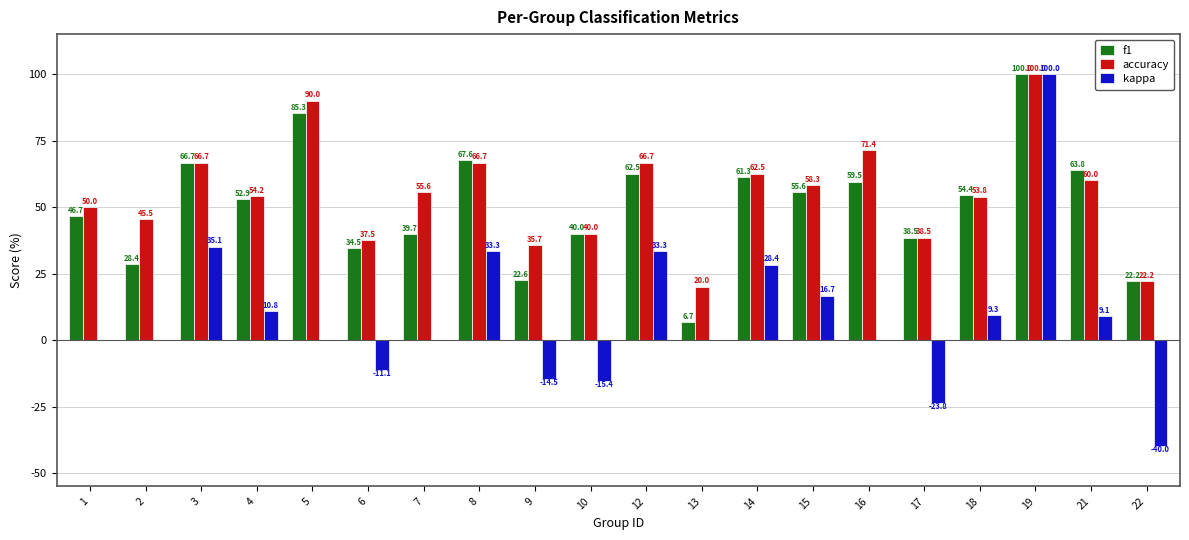

Which series has the largest range (max minus min)?

kappa